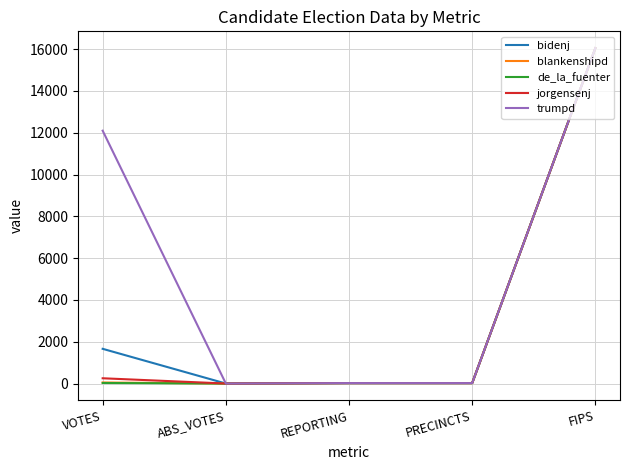

What position from the left is VOTES?

1